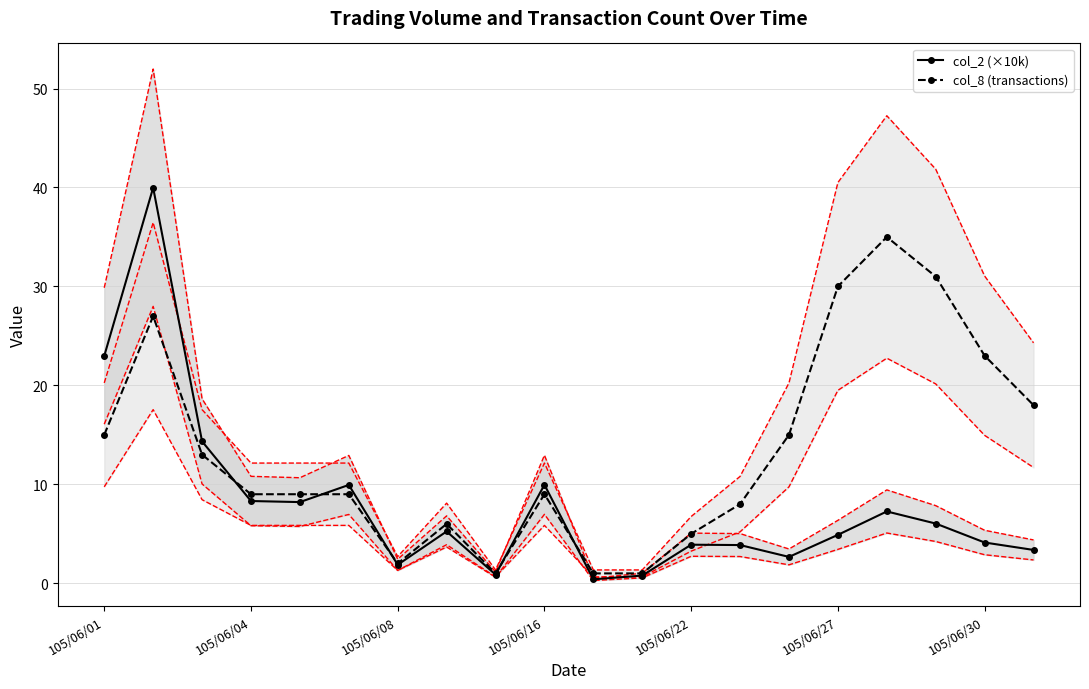

How many intersections are there between col_8 (transactions) and col_2 (×10k)?

5